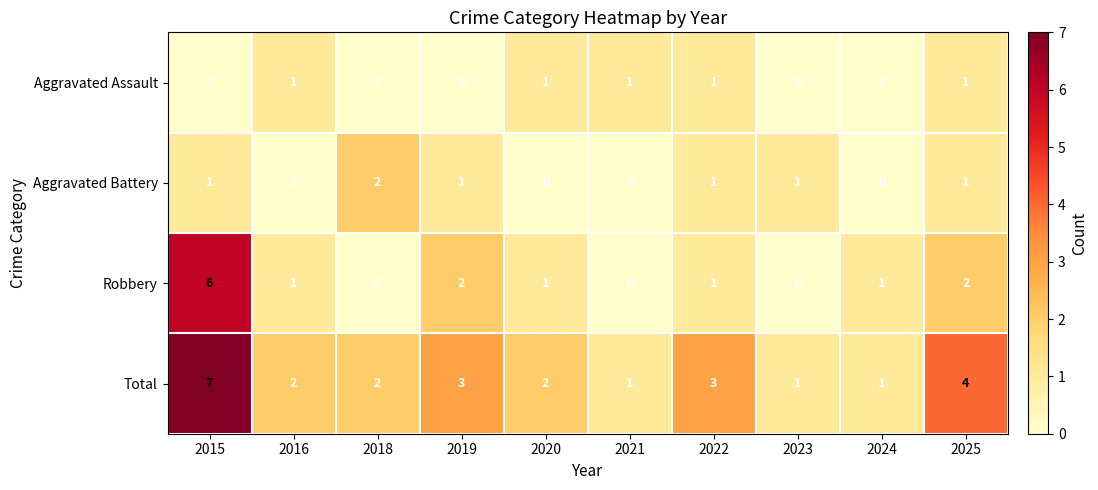

Rank the series by their maximum value, from lowest to highest.

Aggravated Assault, Aggravated Battery, Robbery, Total